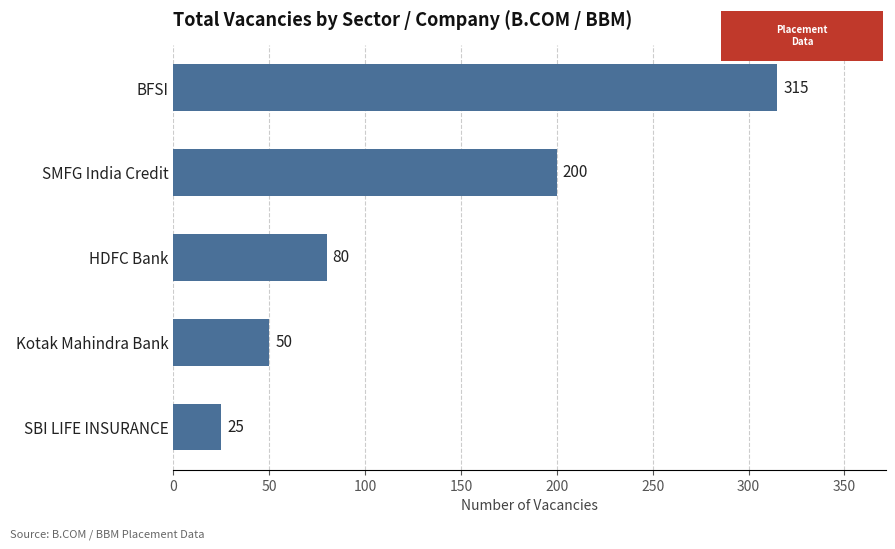

At which label is the value closest to 170?

SMFG India Credit